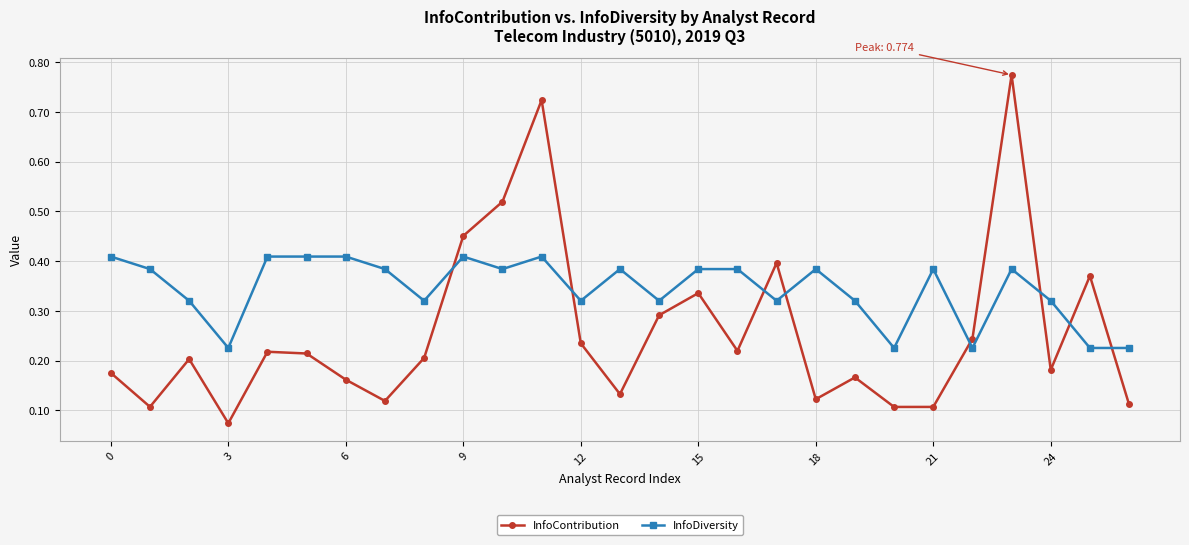

Which series has the largest total across all categories?

InfoDiversity